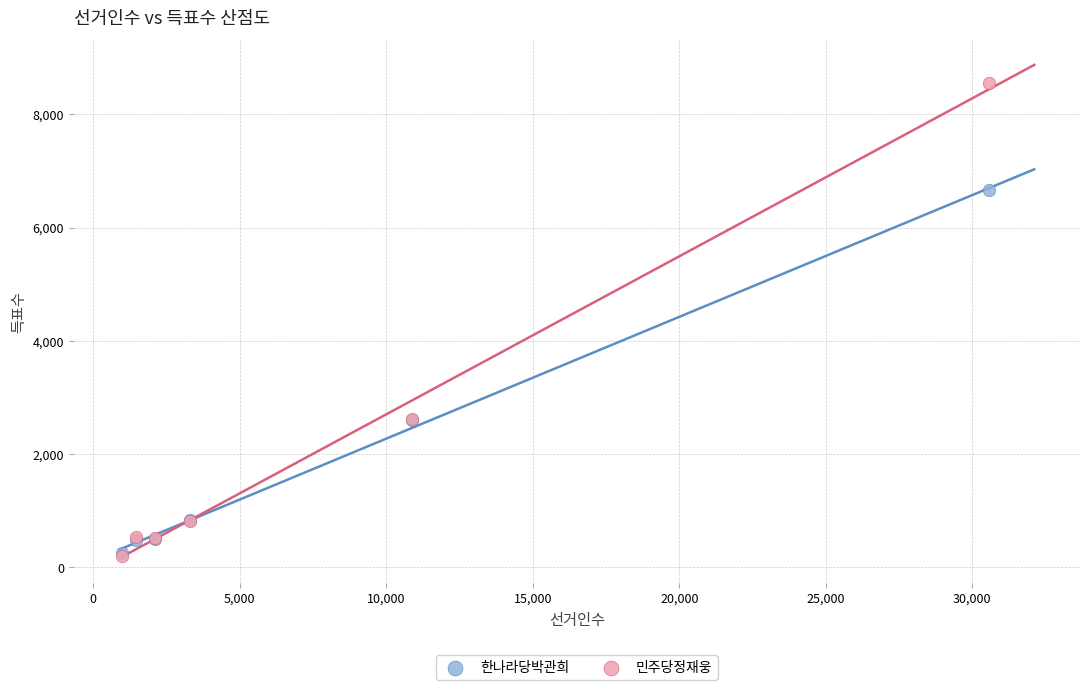

What are all the series names shown in the legend?

한나라당박관희, 민주당정재웅